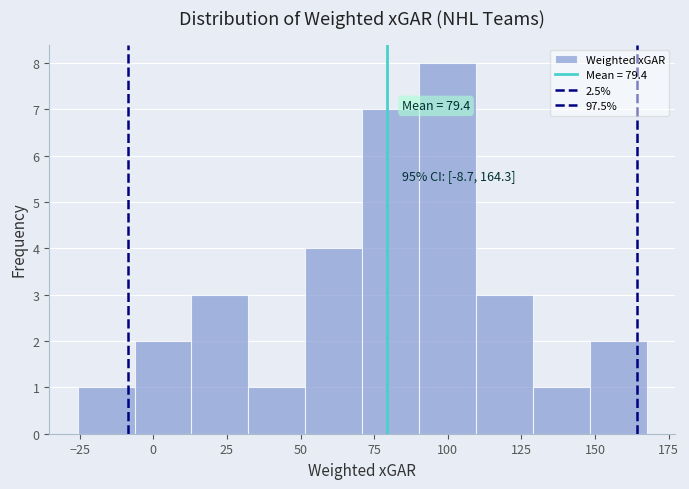

Read against the x-axis, roughly where is the centre of the tallest bar?

100